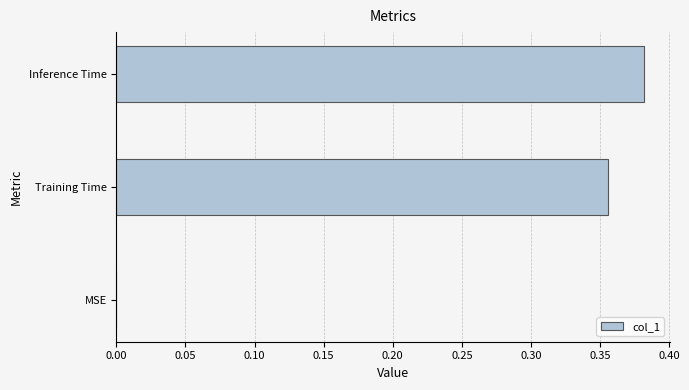

Which label corresponds to the largest value in the chart?

Inference Time